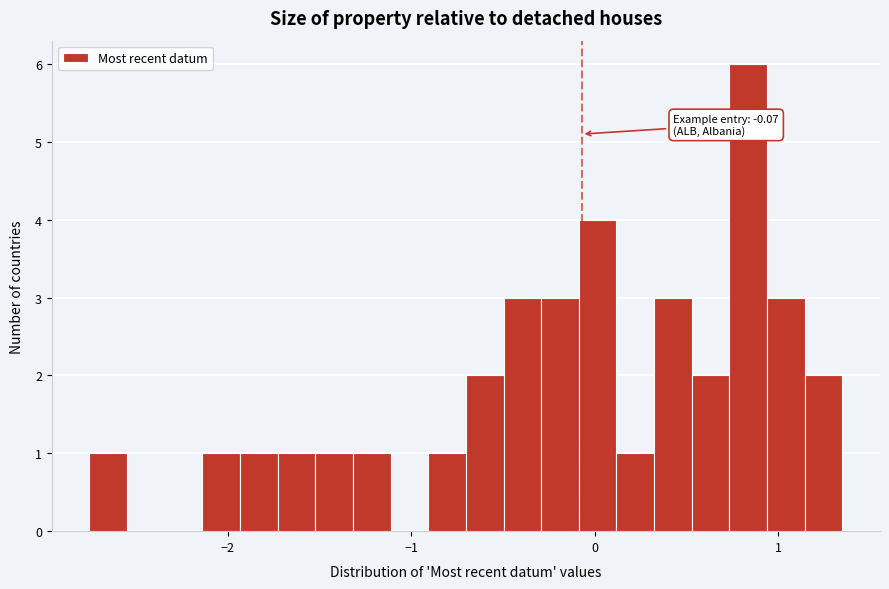

Read against the x-axis, roughly where is the centre of the tallest bar?

0.8